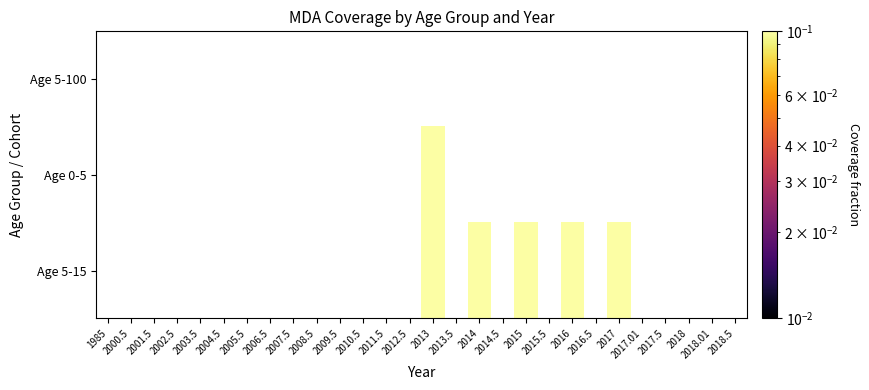

What is the difference between the highest and lowest values at 2017?

0.1